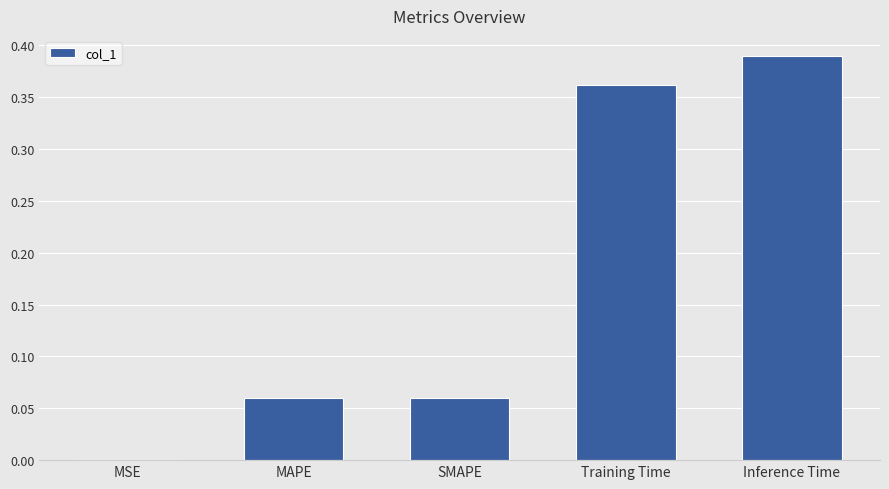

Is it true that the value at SMAPE is 0.0?

False